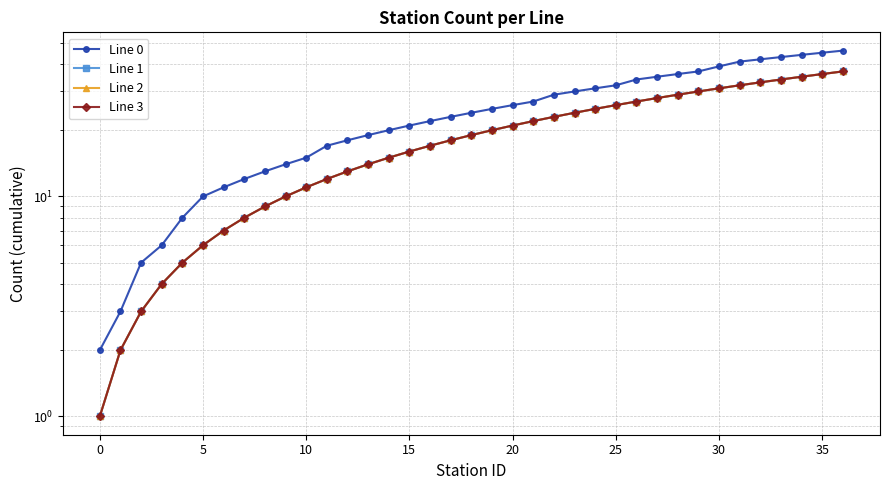

What is the highest value of the Line 3 series?

37